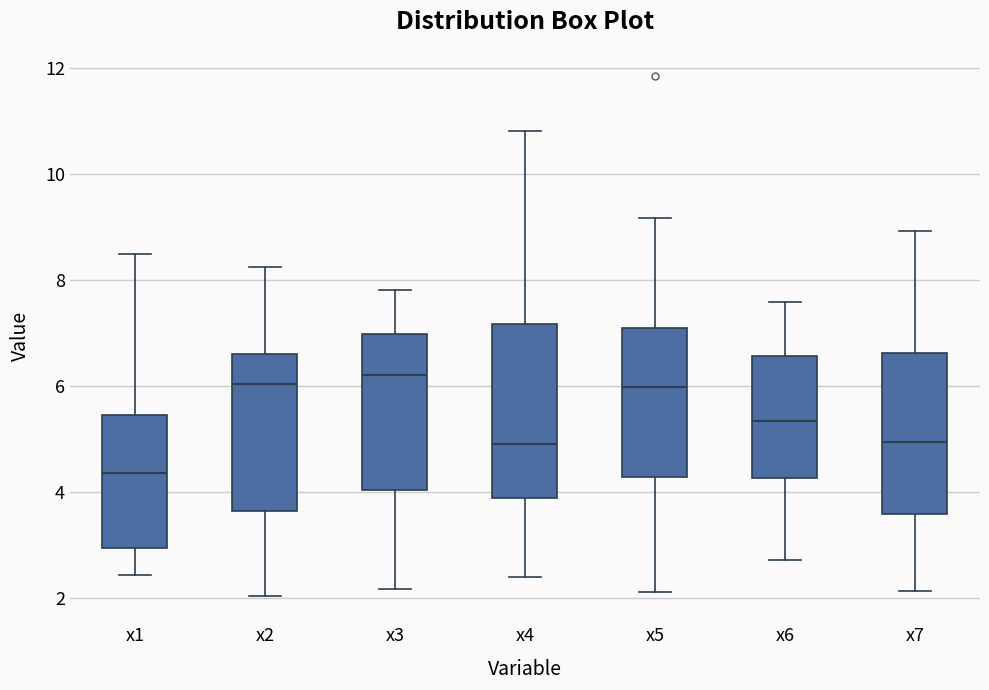

Reading left to right, read every box against the y-axis: the position of its median line, the range the box covers, and the ends of its whiskers. The values are not printed on the chart, so give them approximately, as read against the axis.

x1: median 4.4, box 3.0 to 5.4, whiskers 2.4 to 8.4
x2: median 6.0, box 3.6 to 6.6, whiskers 2.0 to 8.2
x3: median 6.2, box 4.0 to 7.0, whiskers 2.2 to 7.8
x4: median 5.0, box 3.8 to 7.2, whiskers 2.4 to 10.8
x5: median 6.0, box 4.2 to 7.0, whiskers 2.2 to 9.2
x6: median 5.4, box 4.2 to 6.6, whiskers 2.8 to 7.6
x7: median 5.0, box 3.6 to 6.6, whiskers 2.2 to 9.0